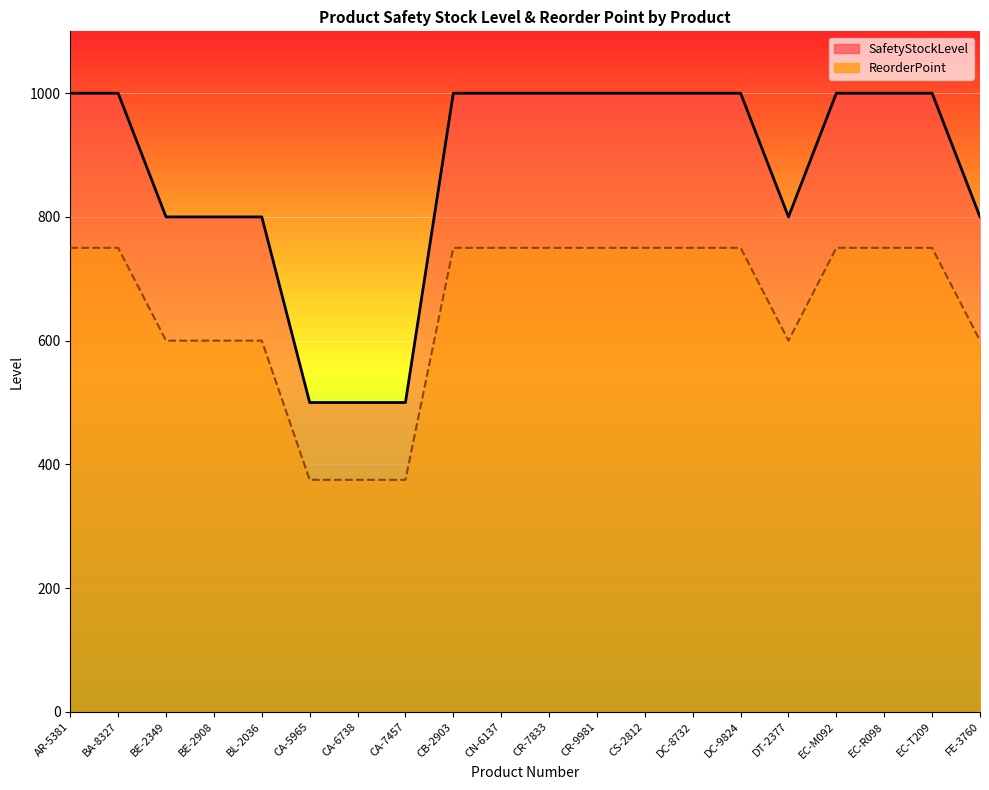

The ReorderPoint series shows 750 at CS-2812. True or false?

True